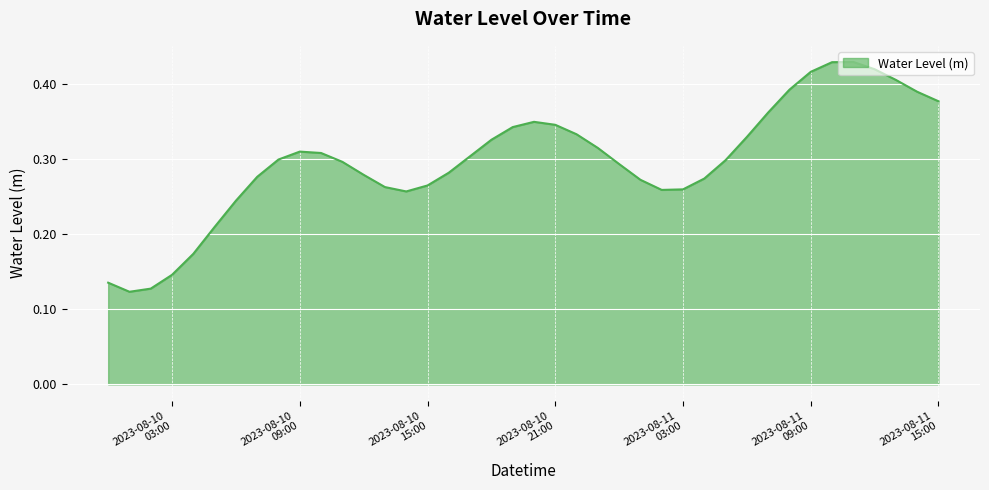

What is the label of the 22nd point from the left?

2023-08-10 21:00